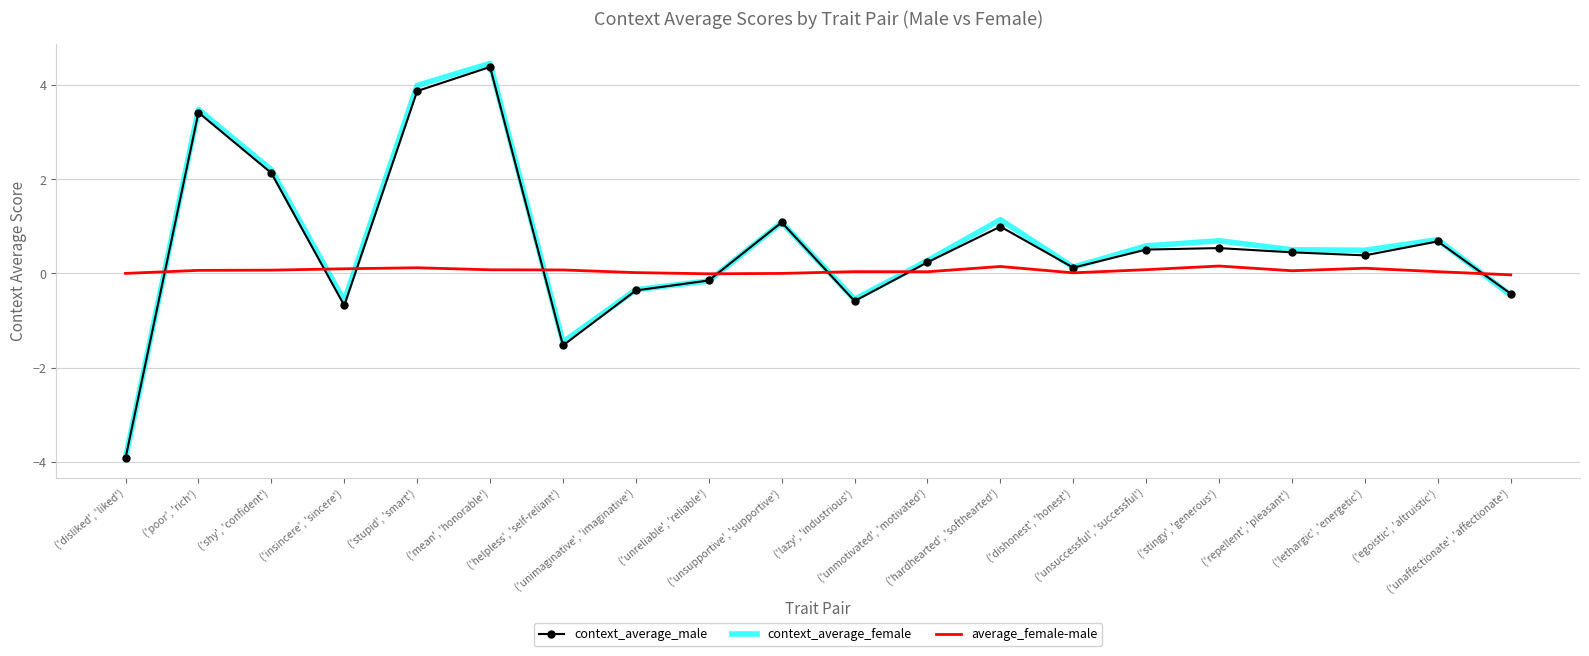

What is the sum of all context_average_male values?

11.1